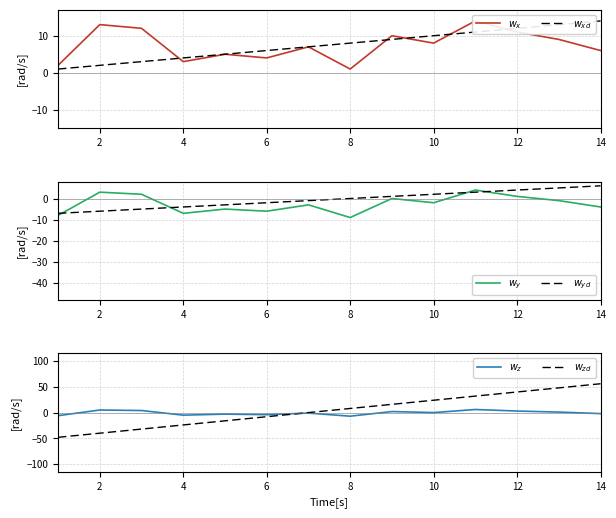

How many series are shown in this chart?

6